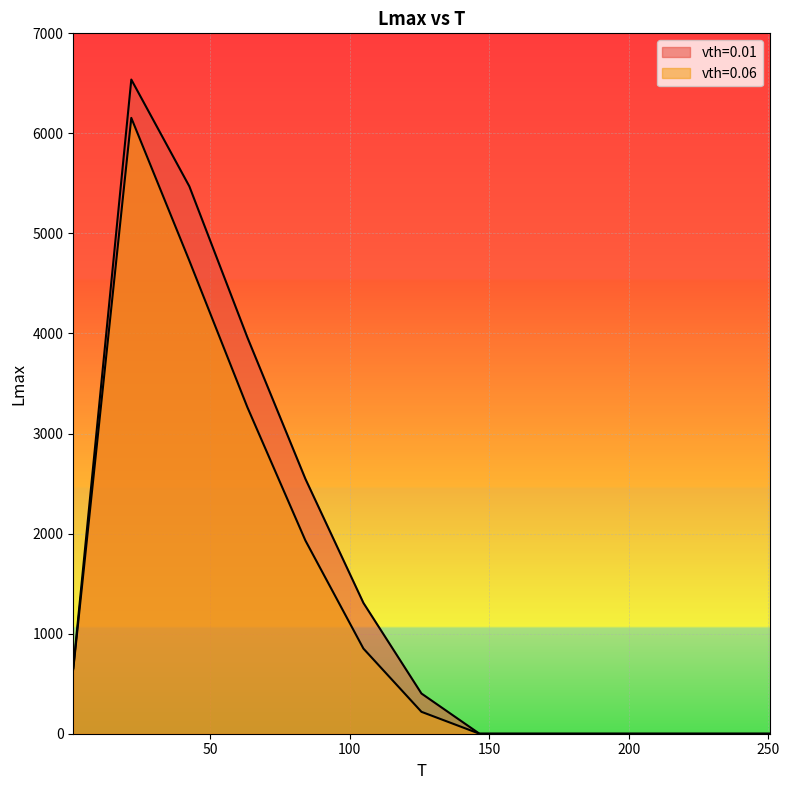

What are all the series names shown in the legend?

vth=0.01, vth=0.06